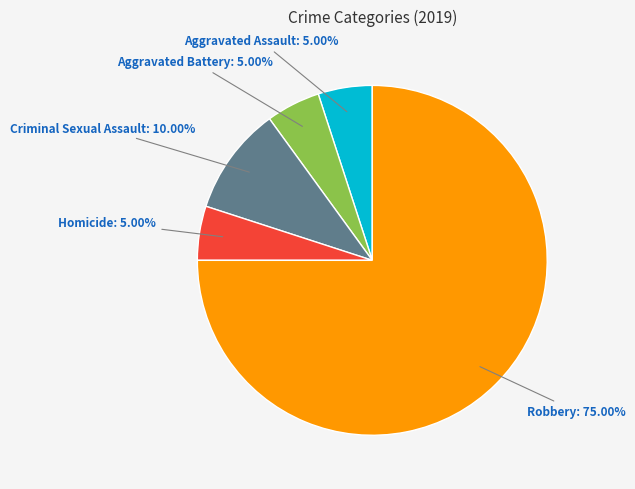

What percentage is the Criminal Sexual Assault slice, to the nearest percent?

10%